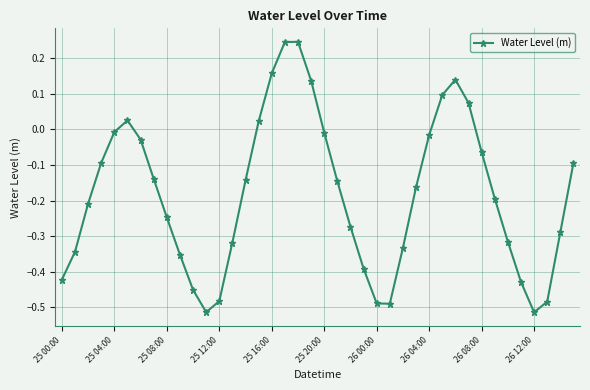

How many interior local peaks (higher than both neighbors) does the data have?

3